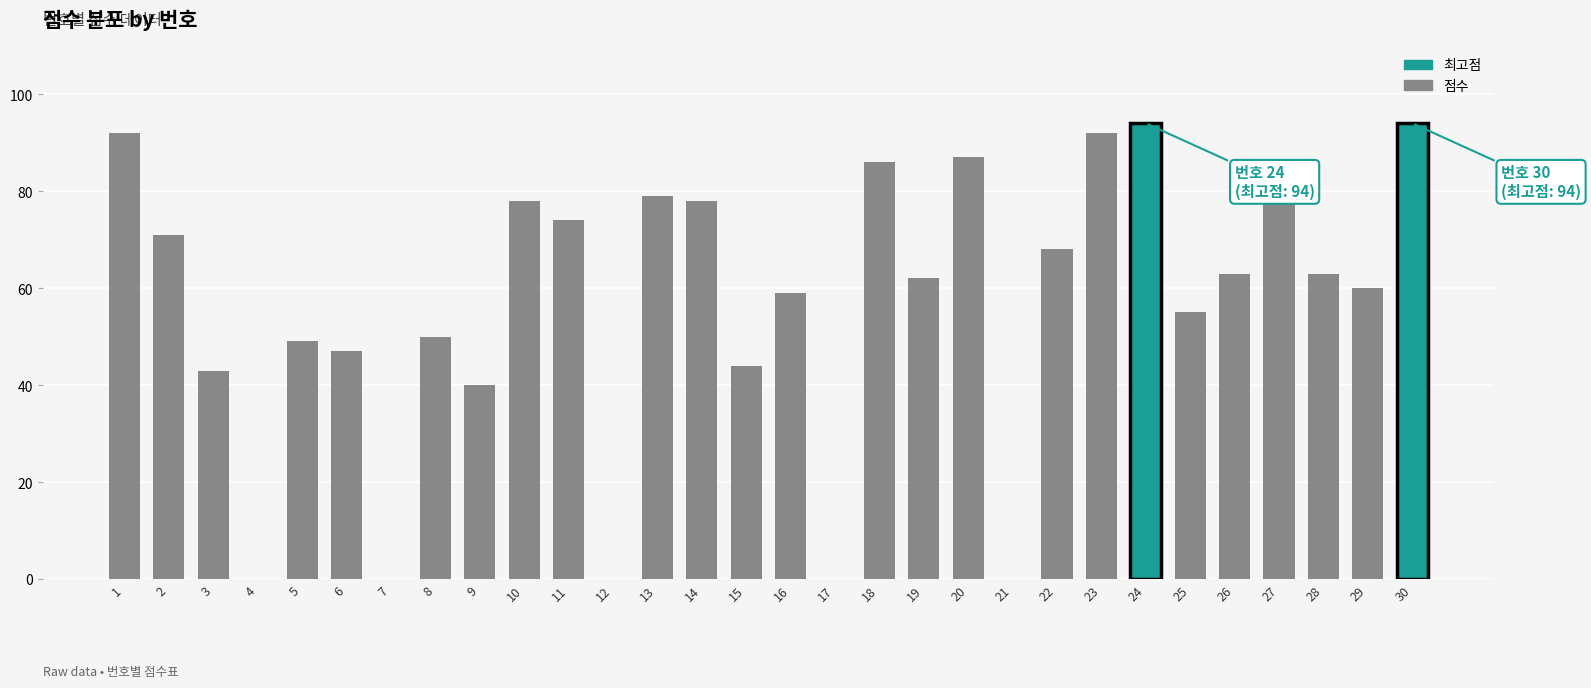

Approximately how many times larger is the value at 22 compared to 20?

0.8